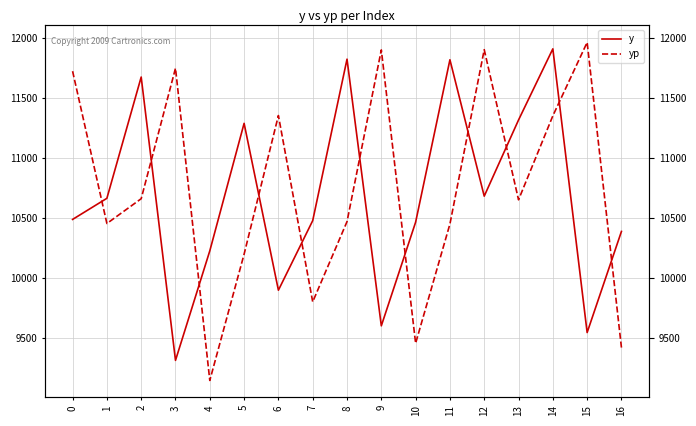

List the series in order of their peak value, lowest first.

y, yp